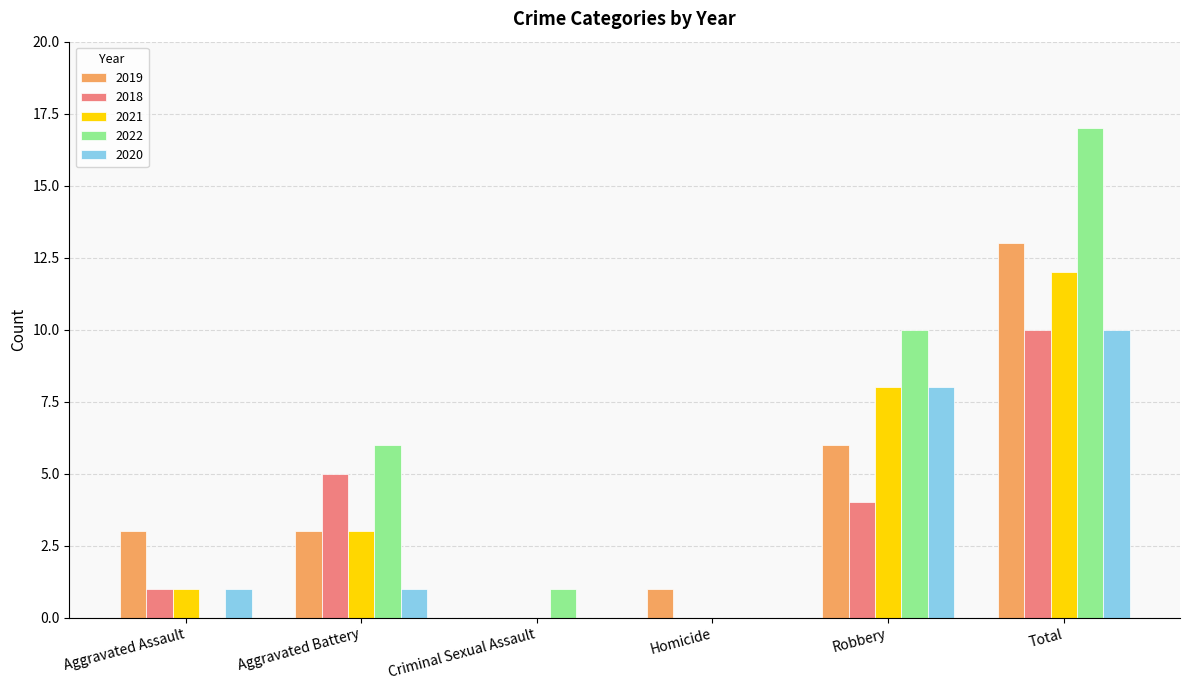

How many groups of bars are there?

6